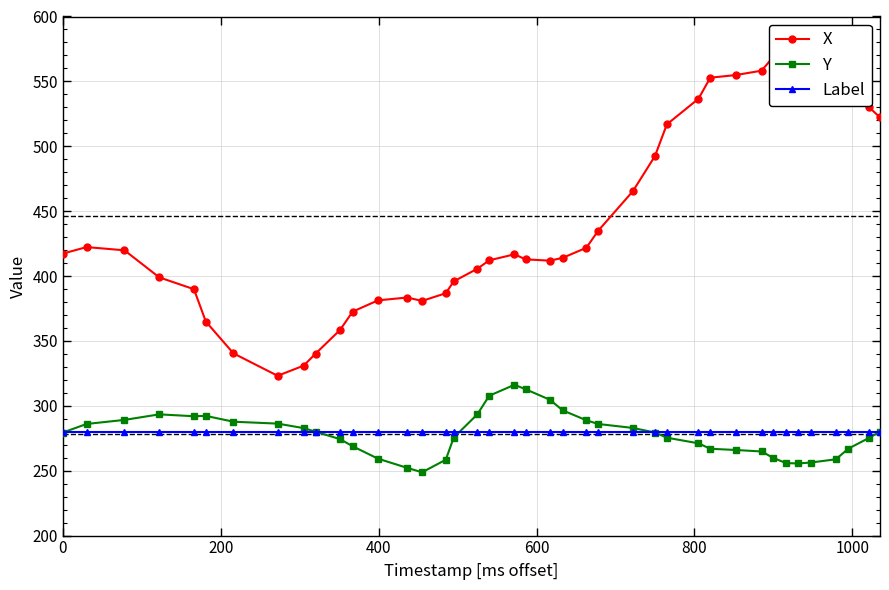

What is the value of the Y point at the 30th from the left?

266.9